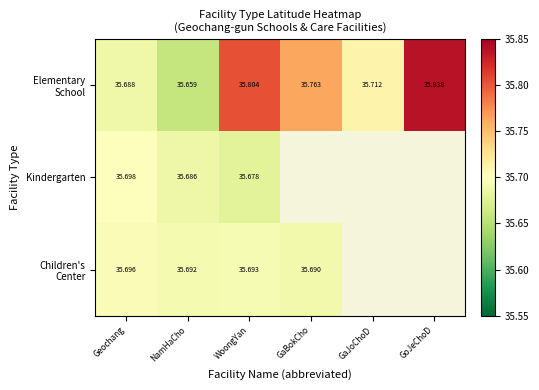

What is the highest value of the Children's Center series?

35.7